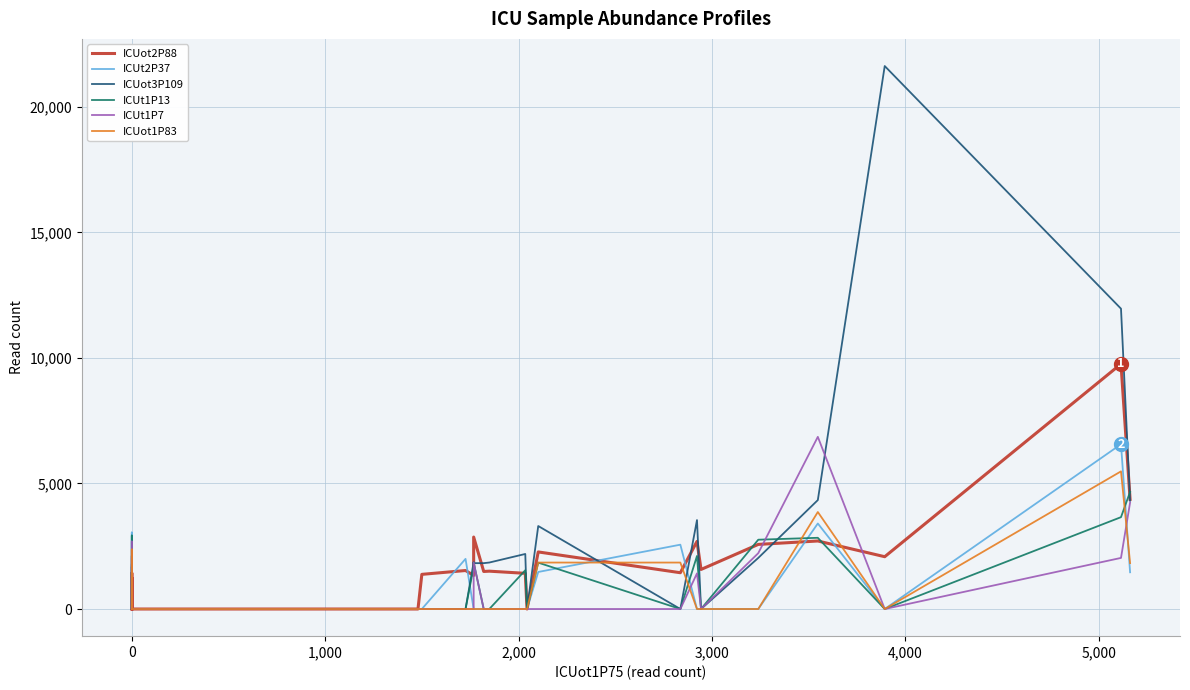

What are all the series names shown in the legend?

ICUot2P88, ICUt2P37, ICUot3P109, ICUt1P13, ICUt1P7, ICUot1P83